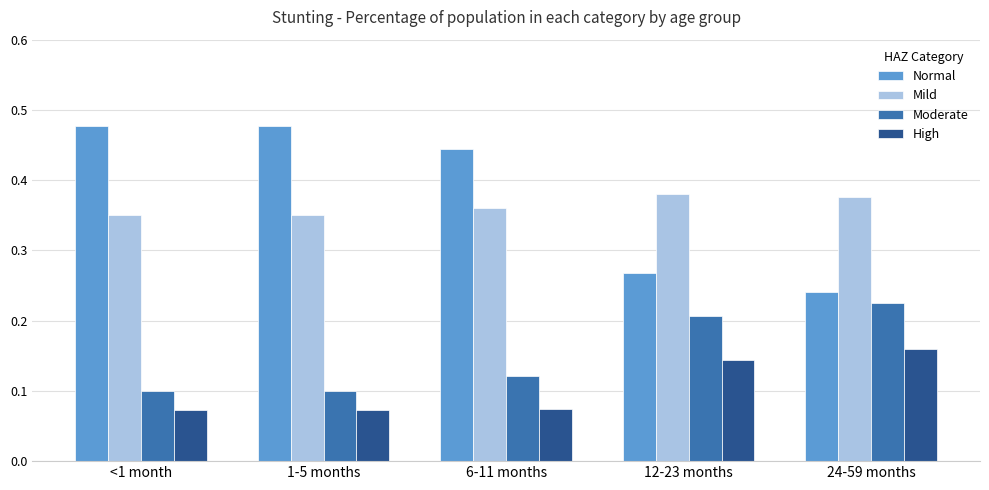

Does the chart contain stacked bars?

No